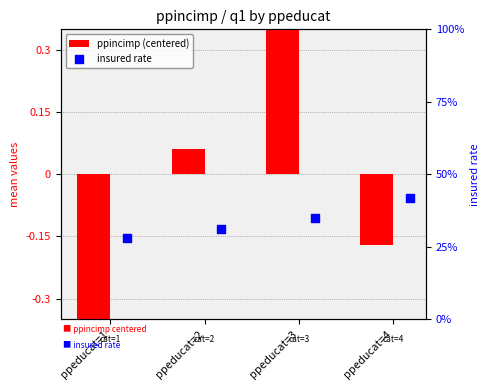

What are all the series names shown in the legend?

ppincimp (centered), insured rate